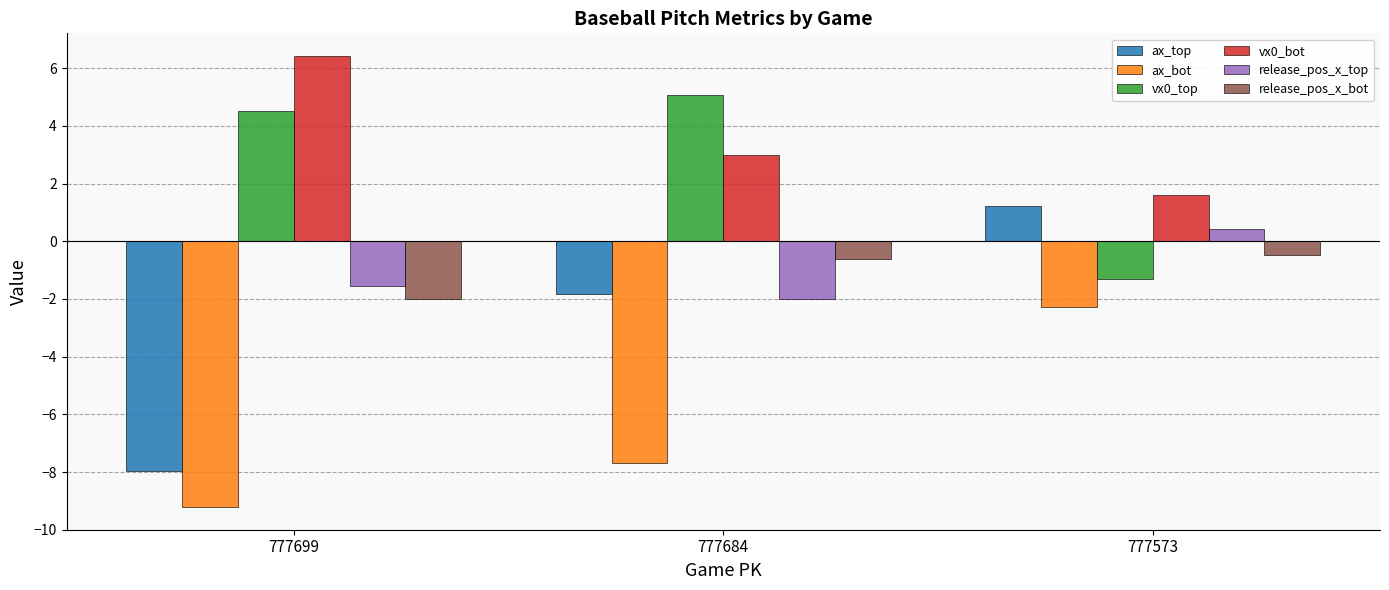

At 777699, list the series in order from smallest to largest.

ax_bot, ax_top, release_pos_x_bot, release_pos_x_top, vx0_top, vx0_bot